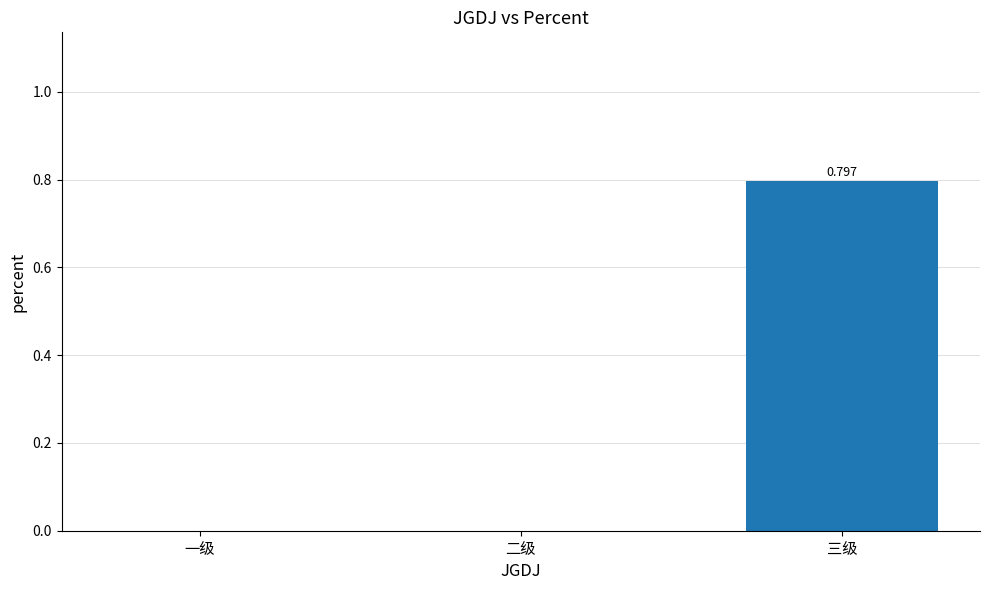

Reading left to right, what are all the values shown in this chart?

0.0	0.0	0.8